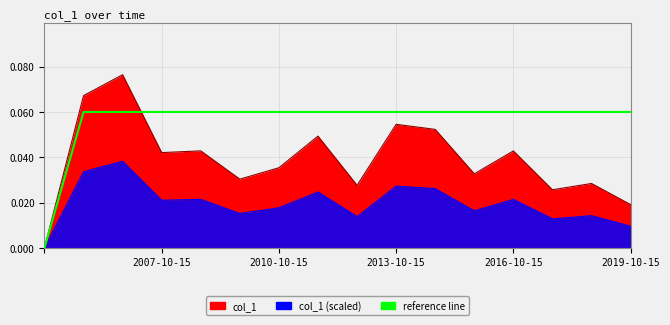

What is the value of the 8th point from the left?

0.1